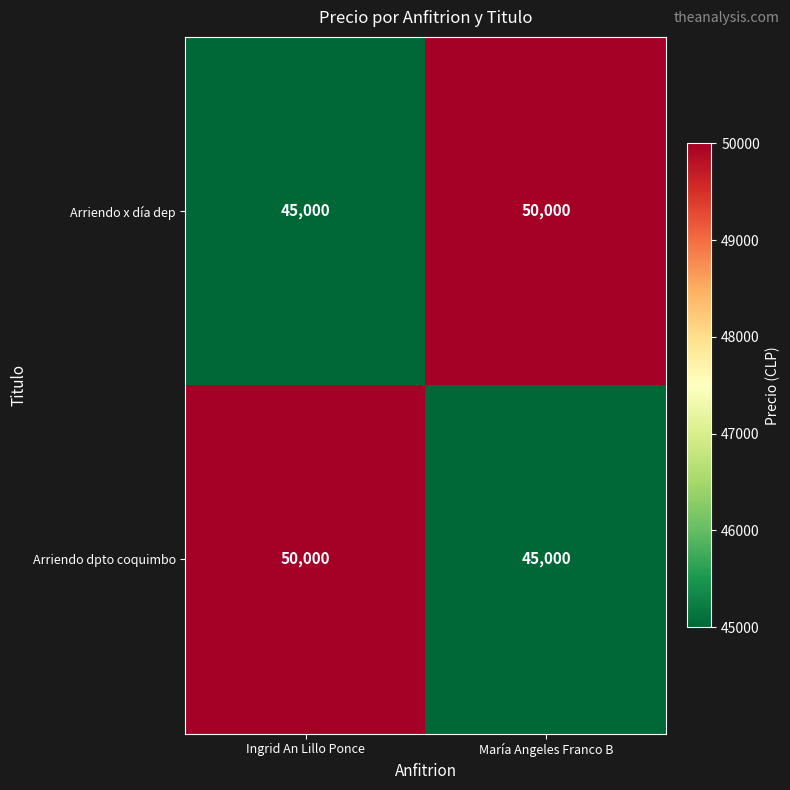

Read the Arriendo x día dep value at Ingrid An Lillo Ponce, to the nearest 50.

45000